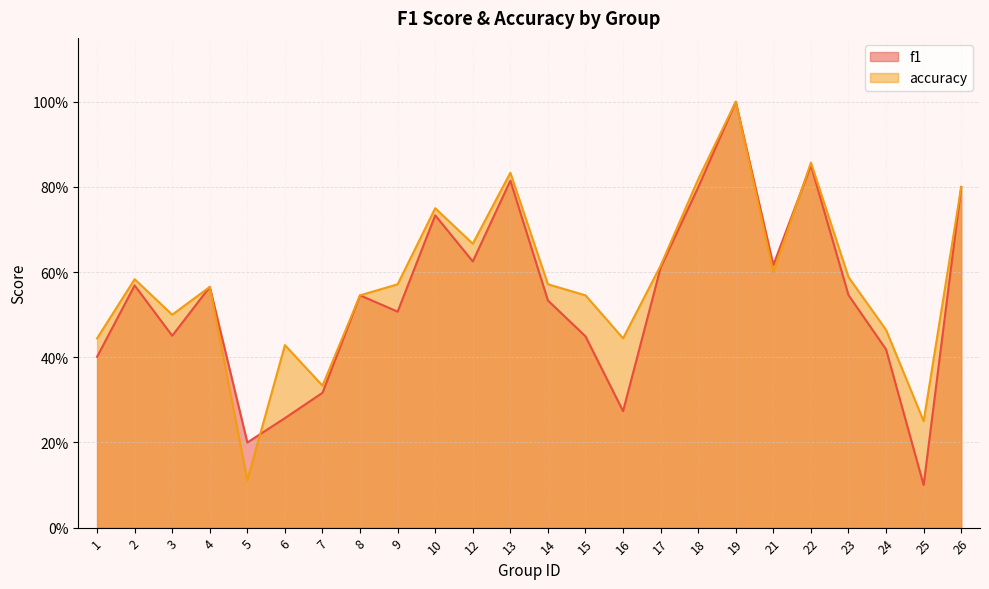

True or false: accuracy and f1 cross at least once.

True